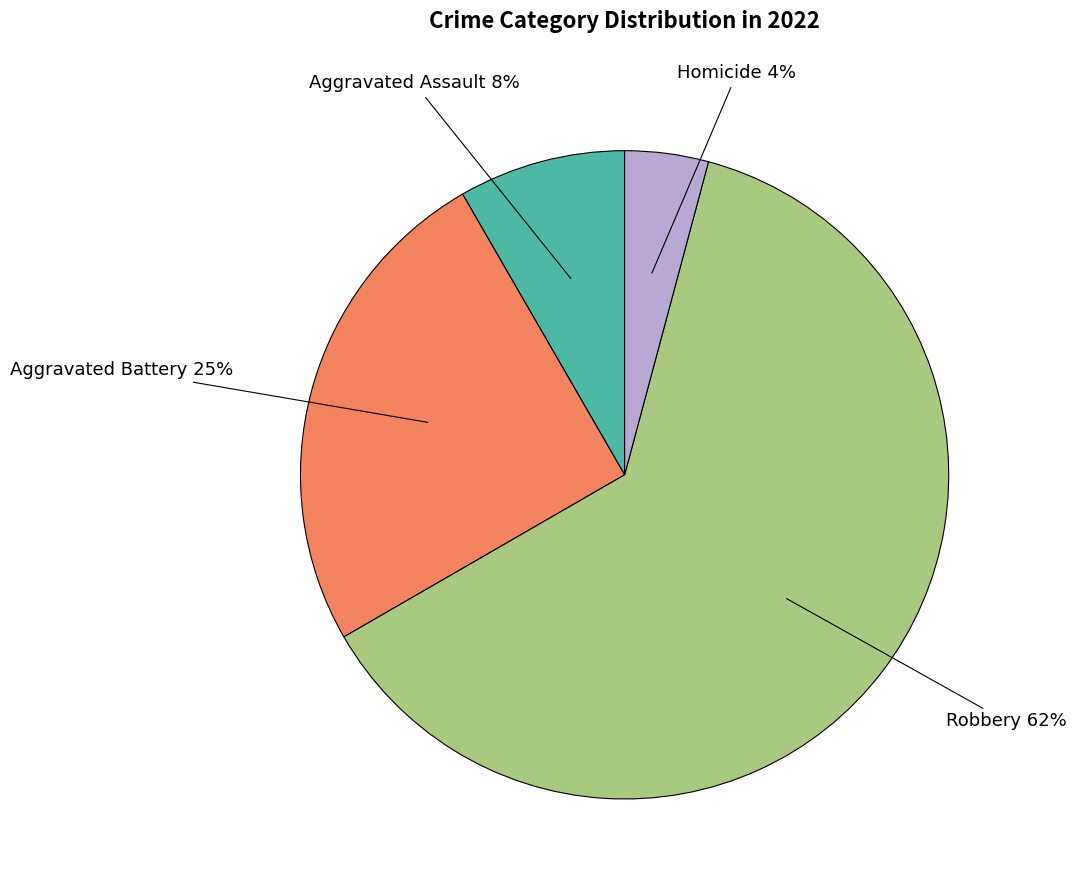

How many slices are in this pie chart?

4